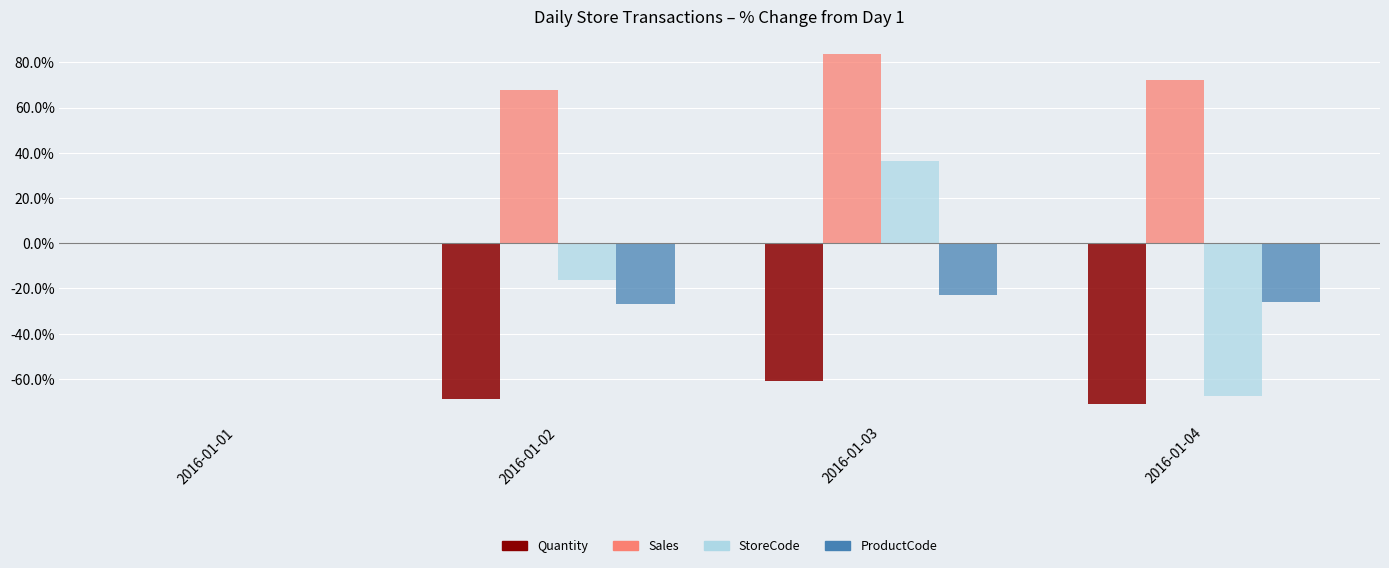

Reading right to left, transcribe all the data shown in this chart.

Quantity: -70.9	-61.0	-69.0	0.0
Sales: 72.3	83.7	67.6	0.0
StoreCode: -67.5	36.2	-16.2	0.0
ProductCode: -26.0	-23.0	-26.9	0.0